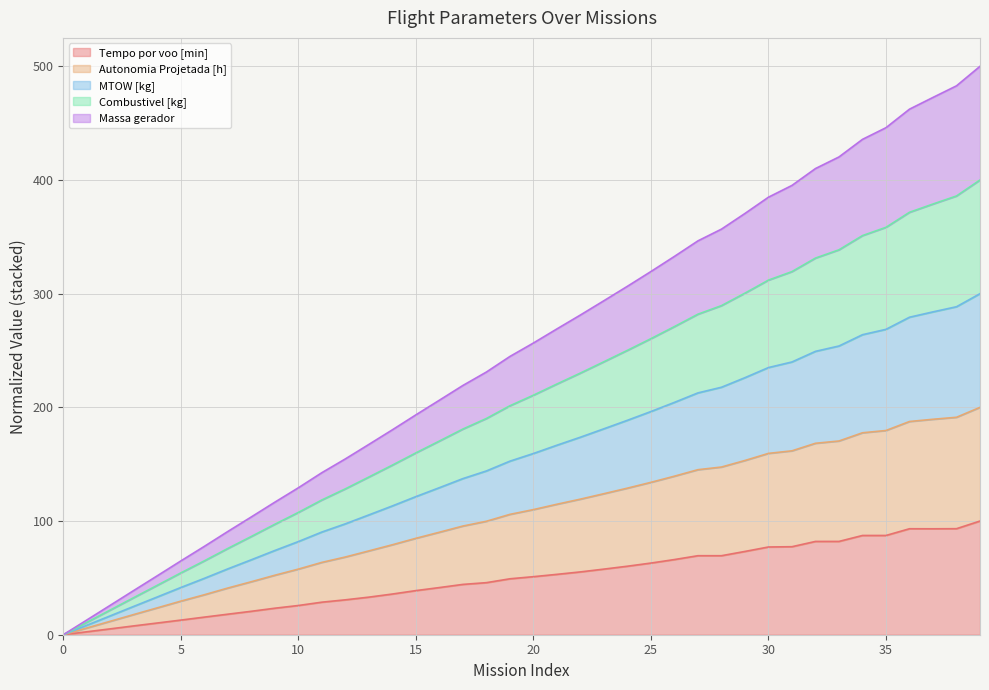

Which has a higher value, 16 or 13?

16